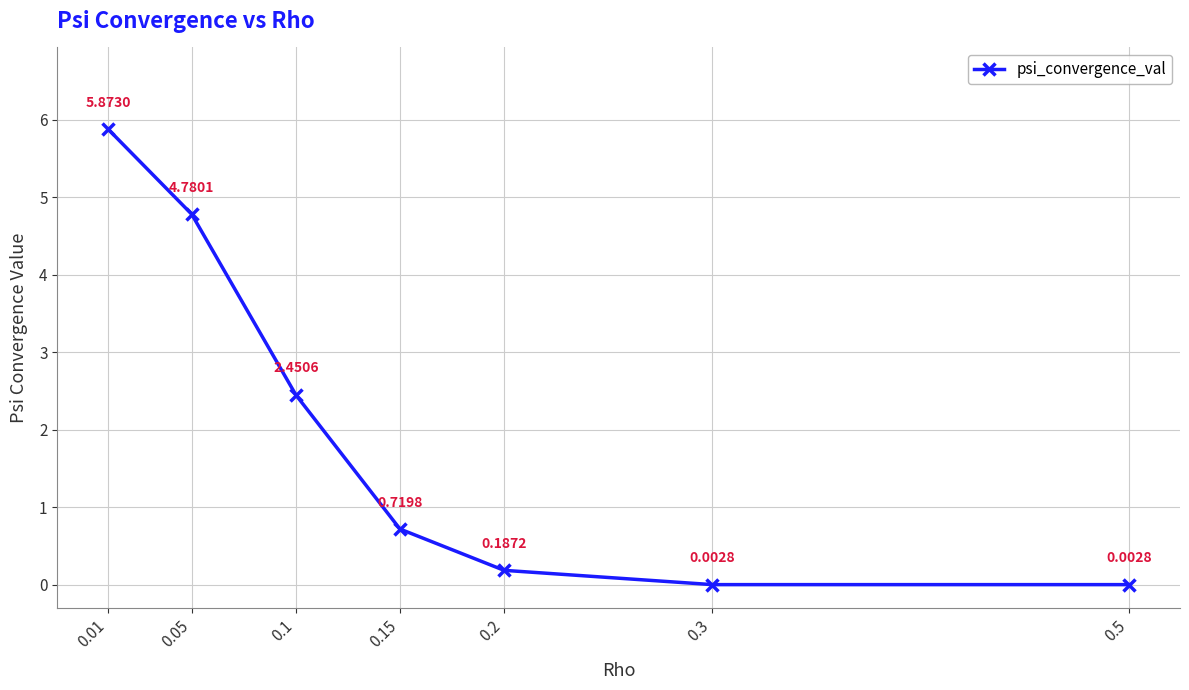

At which category does the chart reach its peak across all series?

0.01